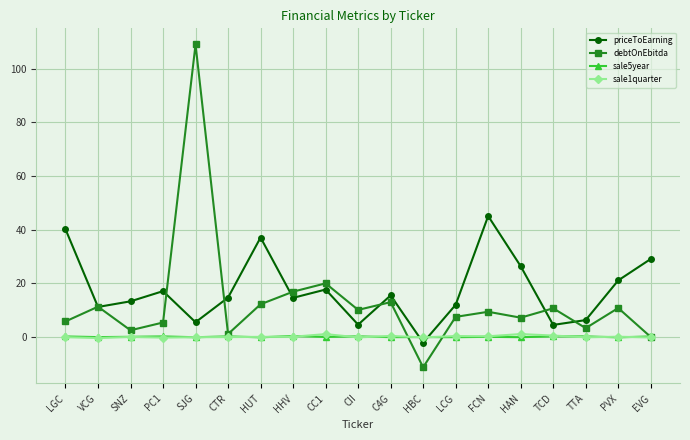

The value of priceToEarning at HAN is 11.2. True or false?

False